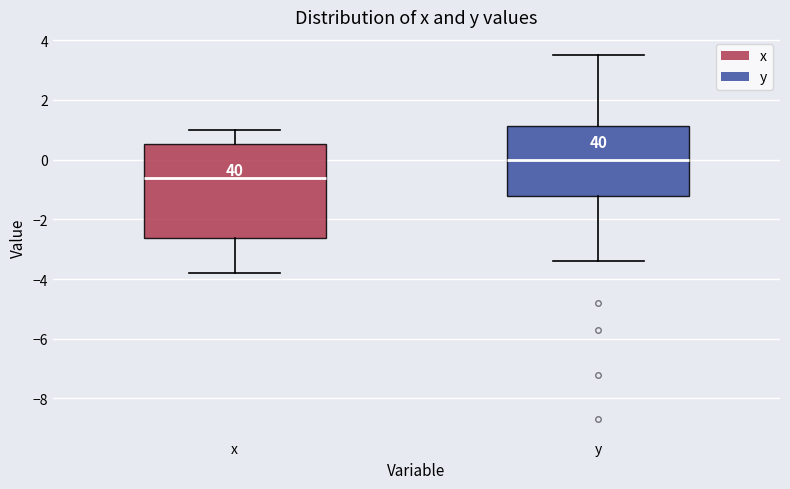

Which box has the lowest median line?

x